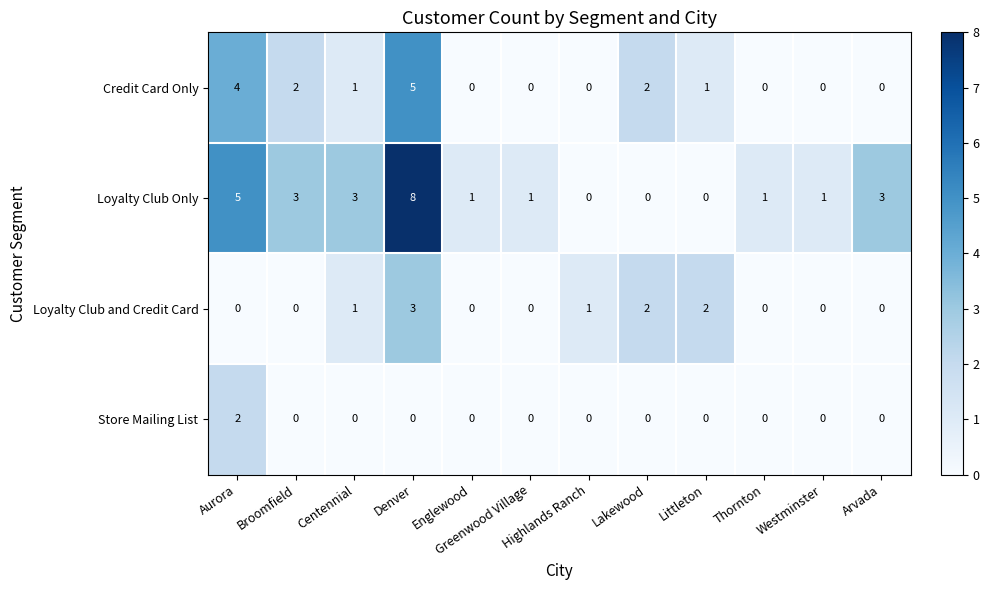

Is the value of Loyalty Club Only at Broomfield greater than the value of Credit Card Only at Arvada?

Yes